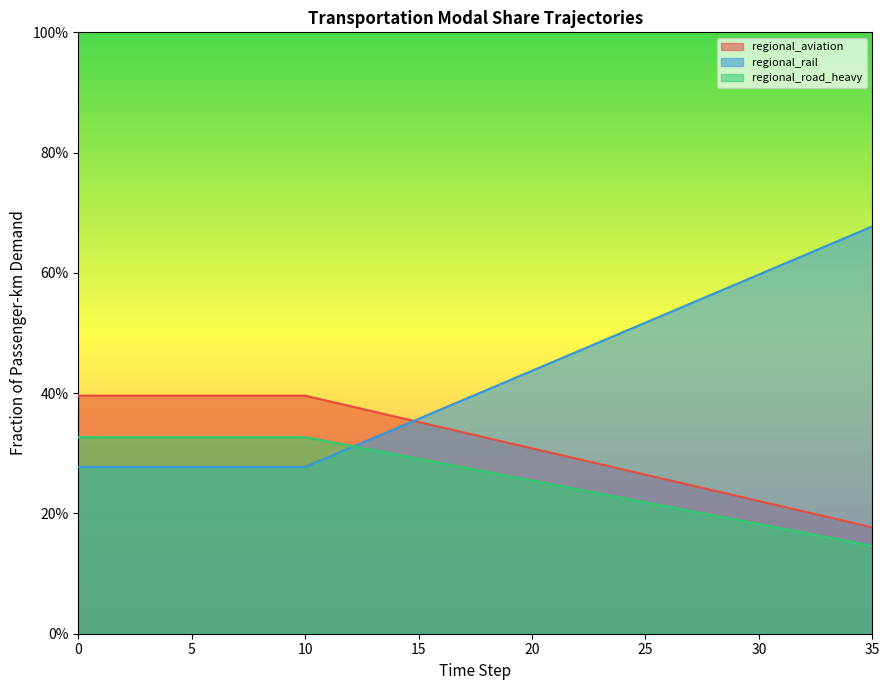

List the series in order of their overall mean, lowest first.

frac_trns_pkm_dem_regional_road_heavy, frac_trns_pkm_dem_regional_aviation, frac_trns_pkm_dem_regional_rail